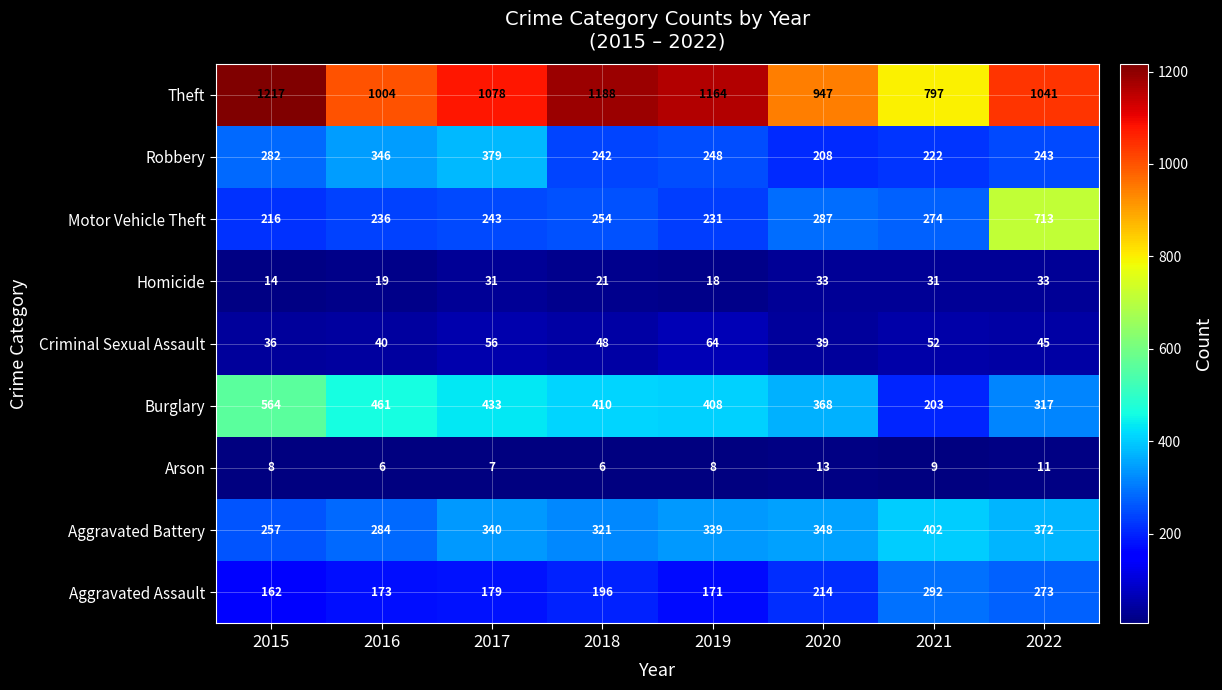

Read the Aggravated Assault value at 2021, to the nearest 50.

300